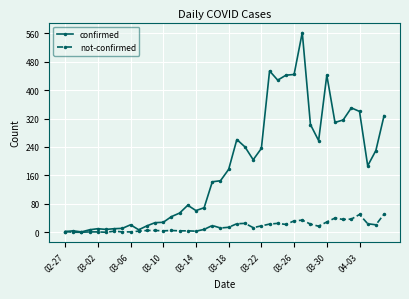

Count the number of categories in the chart.

40